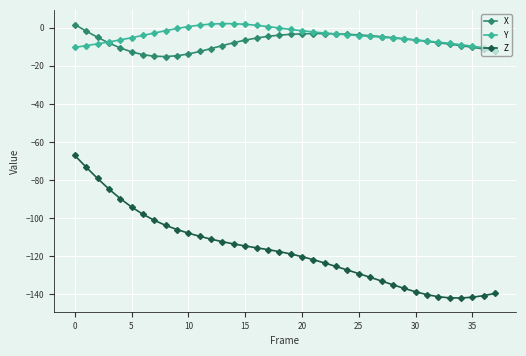

What is the value of the X point at the 3rd from the left?

-5.0